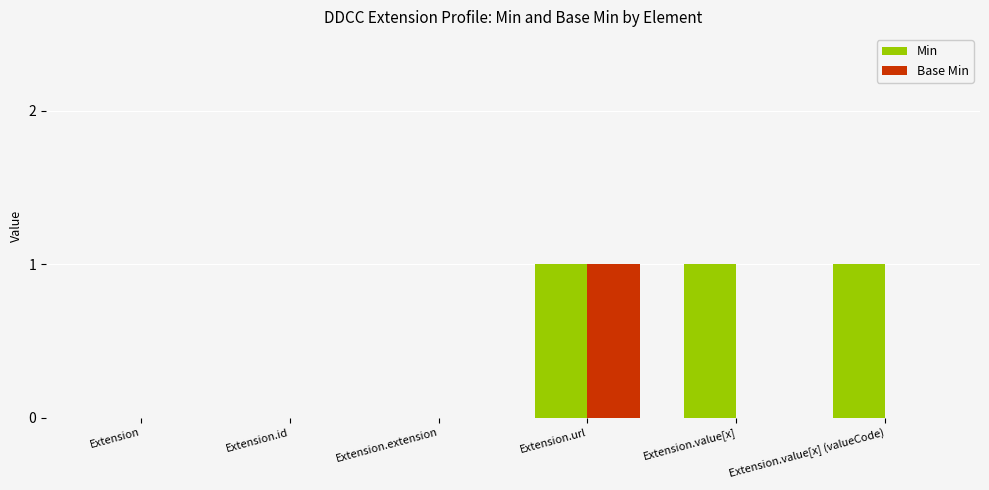

Are the bars grouped side by side (vs. stacked)?

Yes